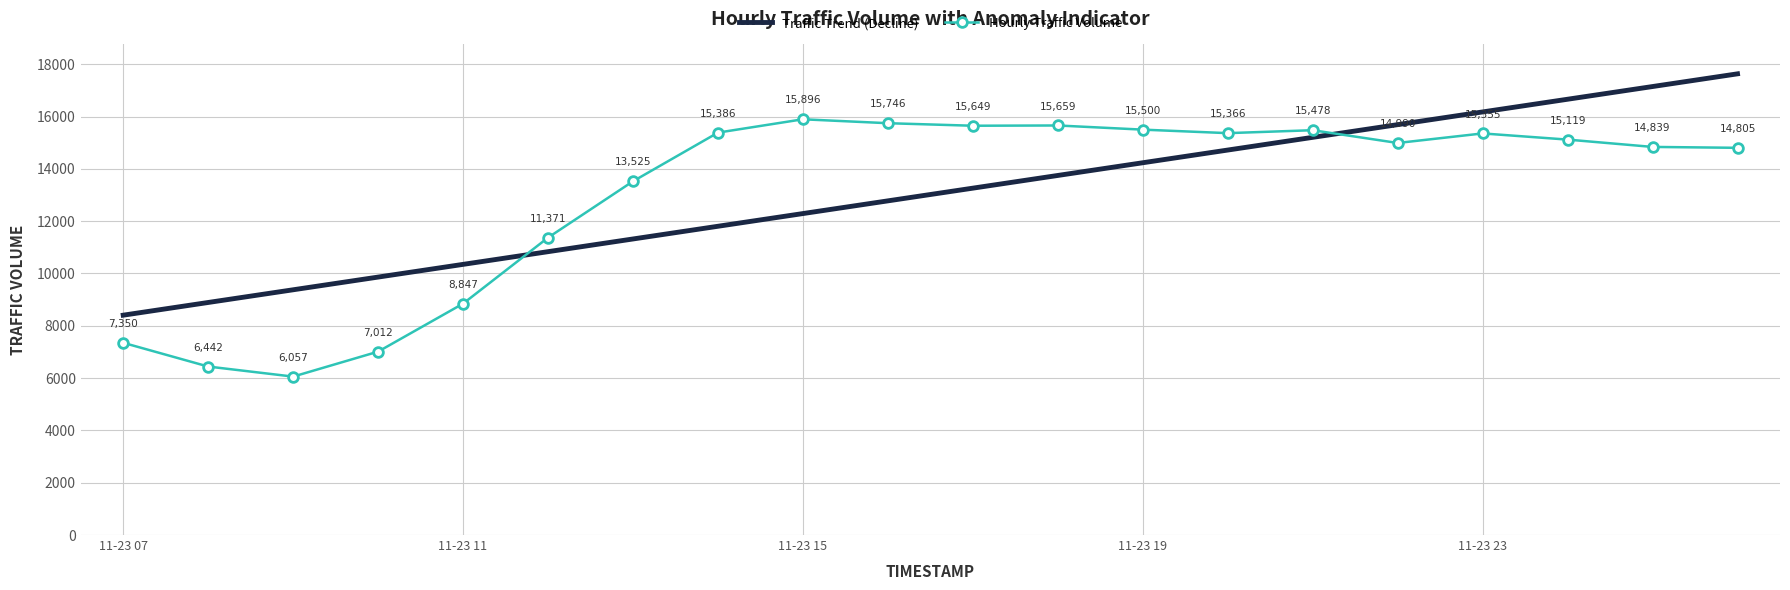

What is the minimum value for Traffic Trend (Decline)?

8405.5